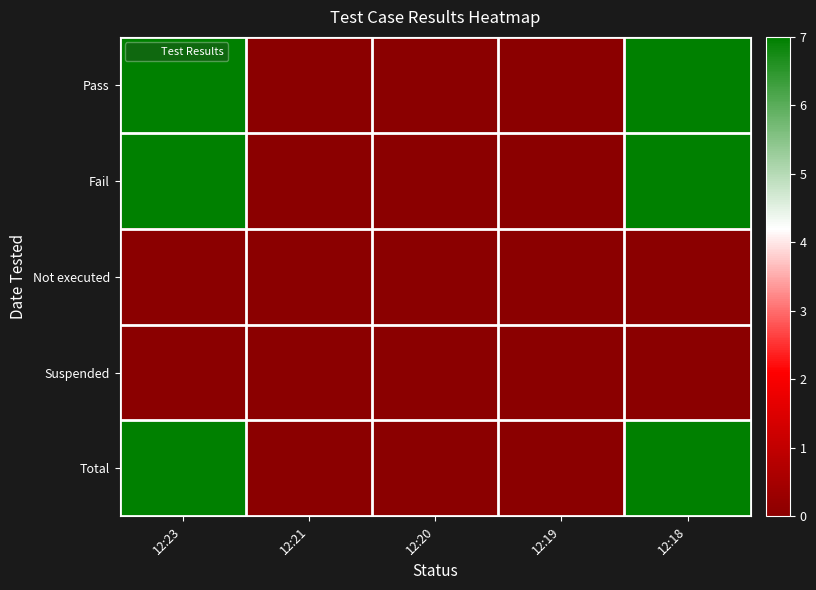

Which series has the widest spread of values?

Pass